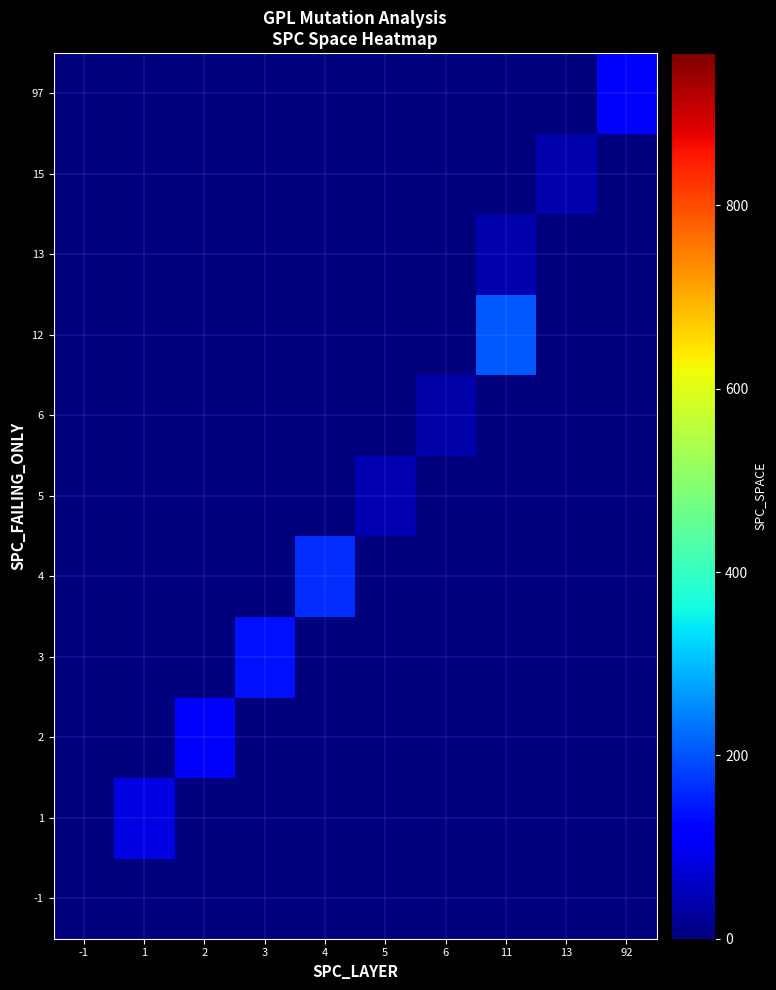

At which category is the sum across all series the highest?

11